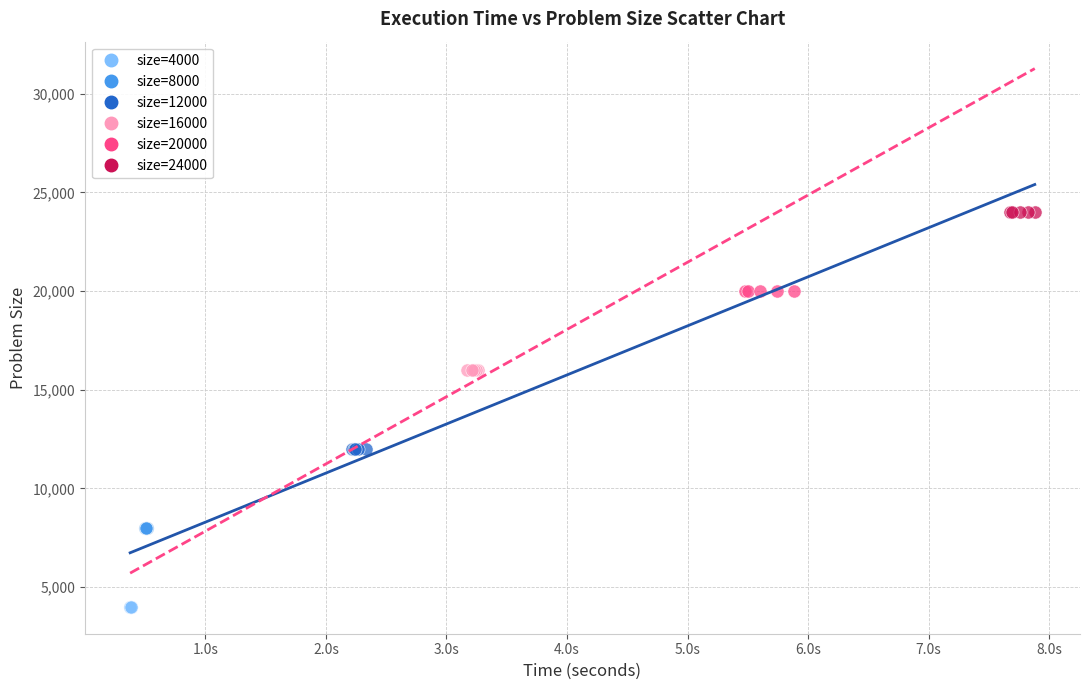

Which series contains the lowest Y value?

size=4000